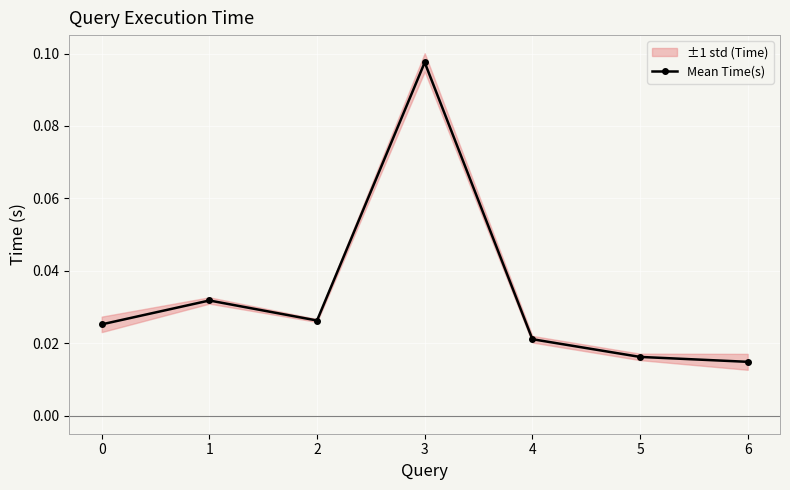

How many series are shown in this chart?

1